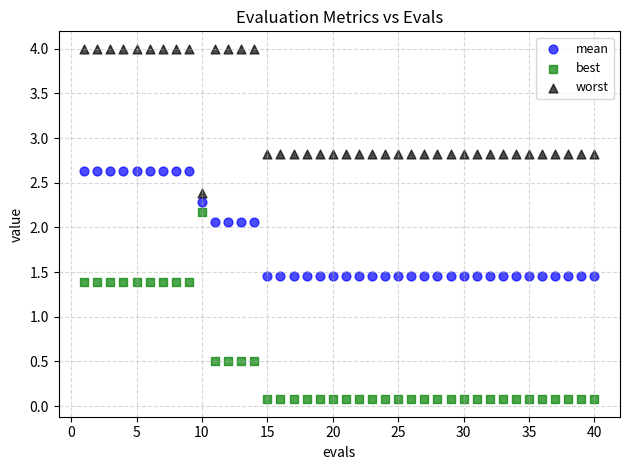

What are all the series names shown in the legend?

mean, best, worst